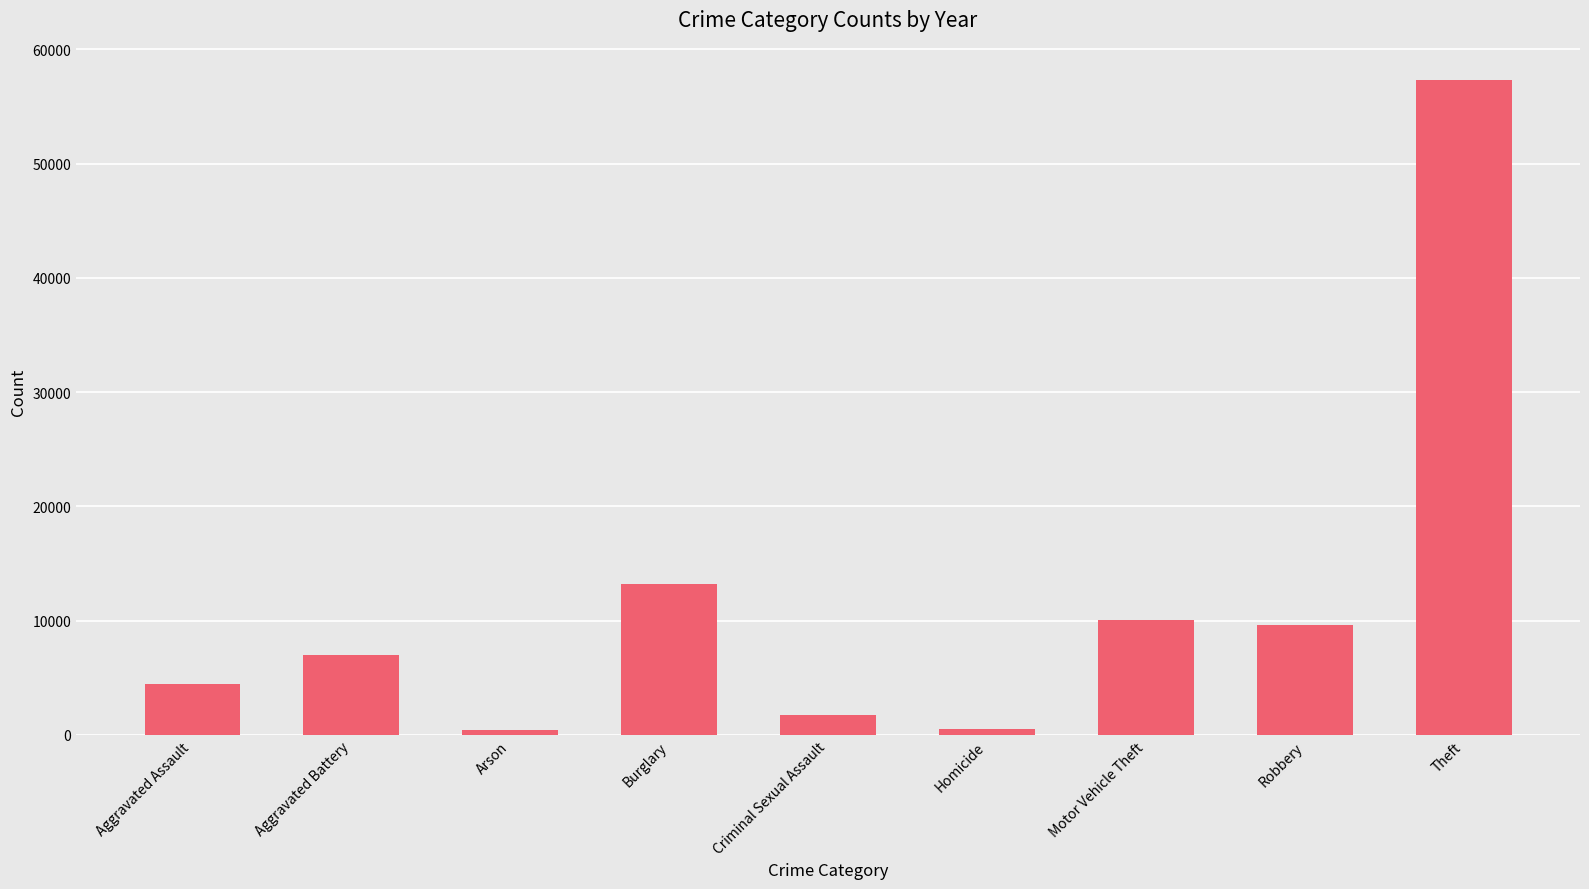

What value does the data have at Aggravated Battery?

7018